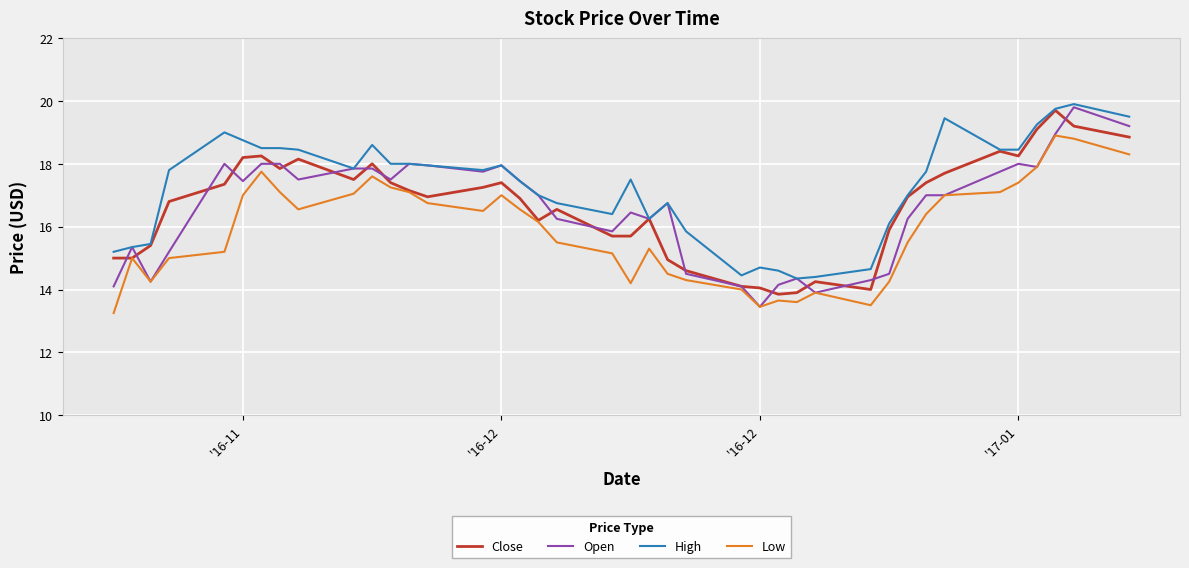

What is the sum of all Close values?

666.1